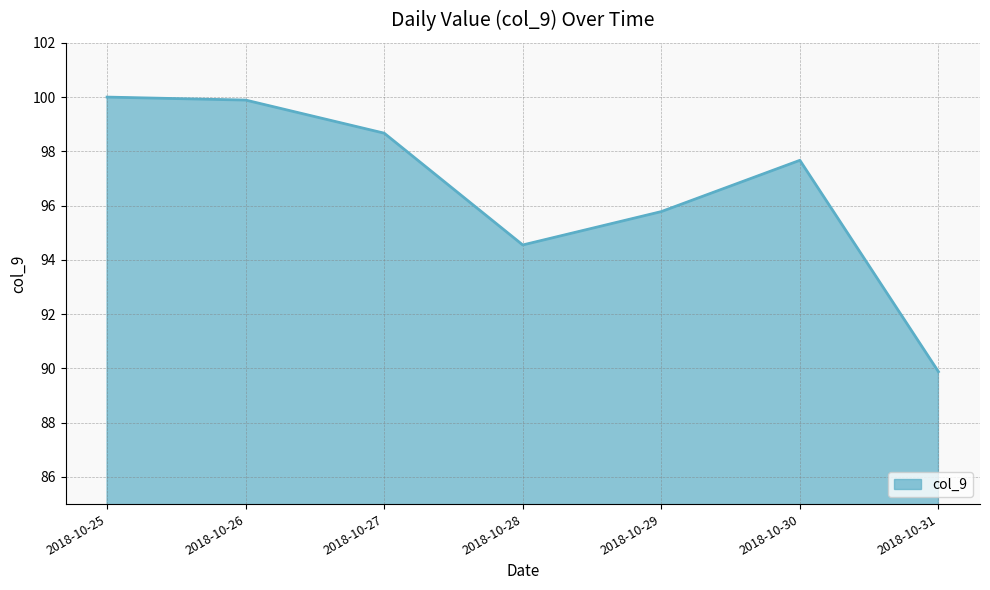

The value at 2018-10-31 is 89.9. True or false?

True